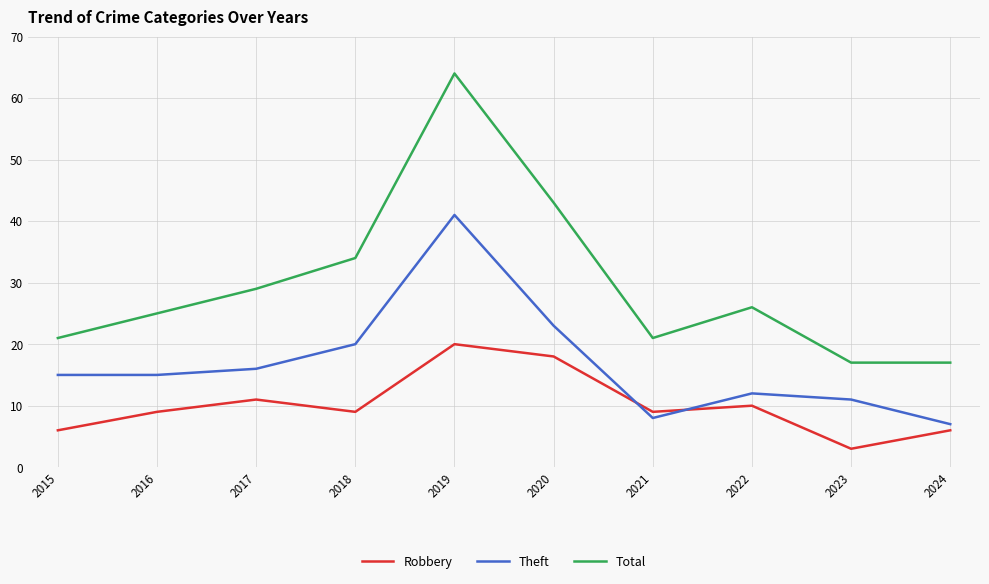

What is the average value of the Robbery series?

10